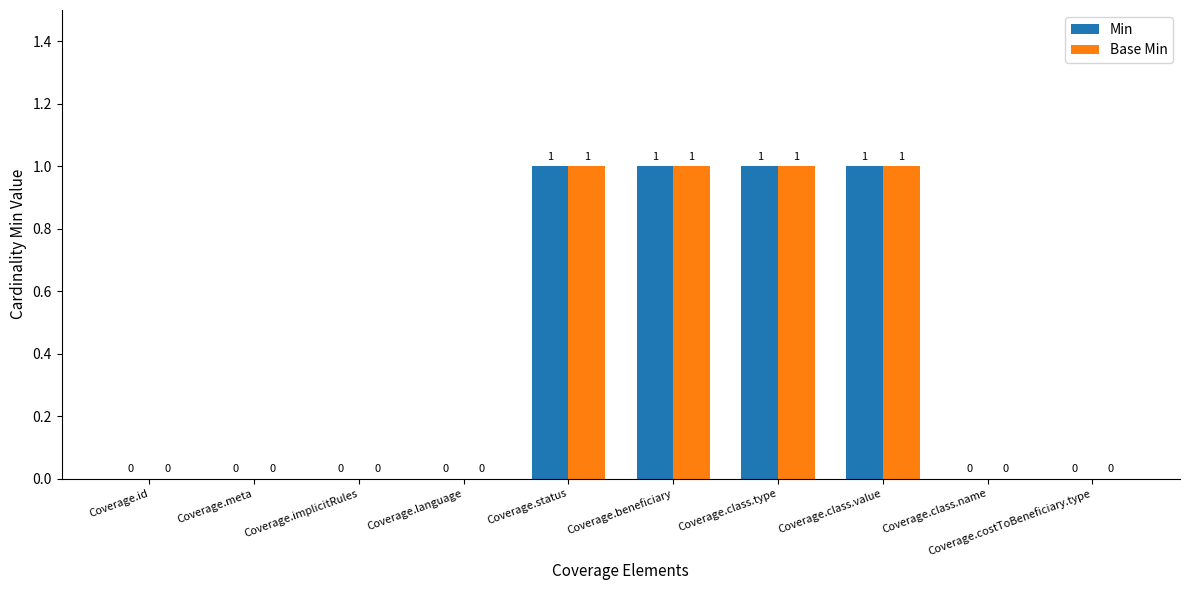

Is the value of Min at Coverage.beneficiary greater than the value of Base Min at Coverage.id?

Yes